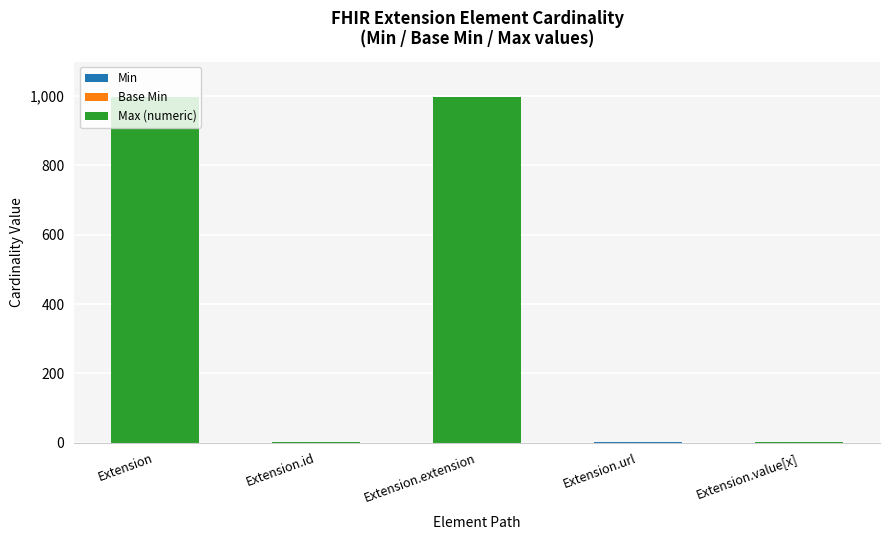

Are the bars horizontal?

No